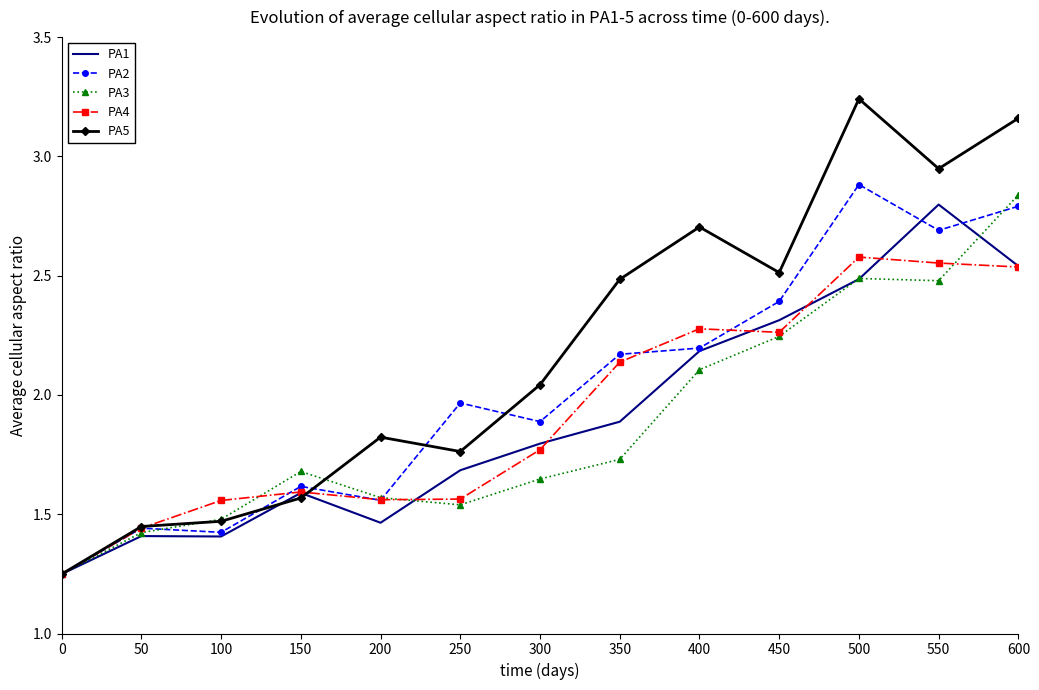

What is the difference between the maximum and second lowest values in the PA4 series?

1.1